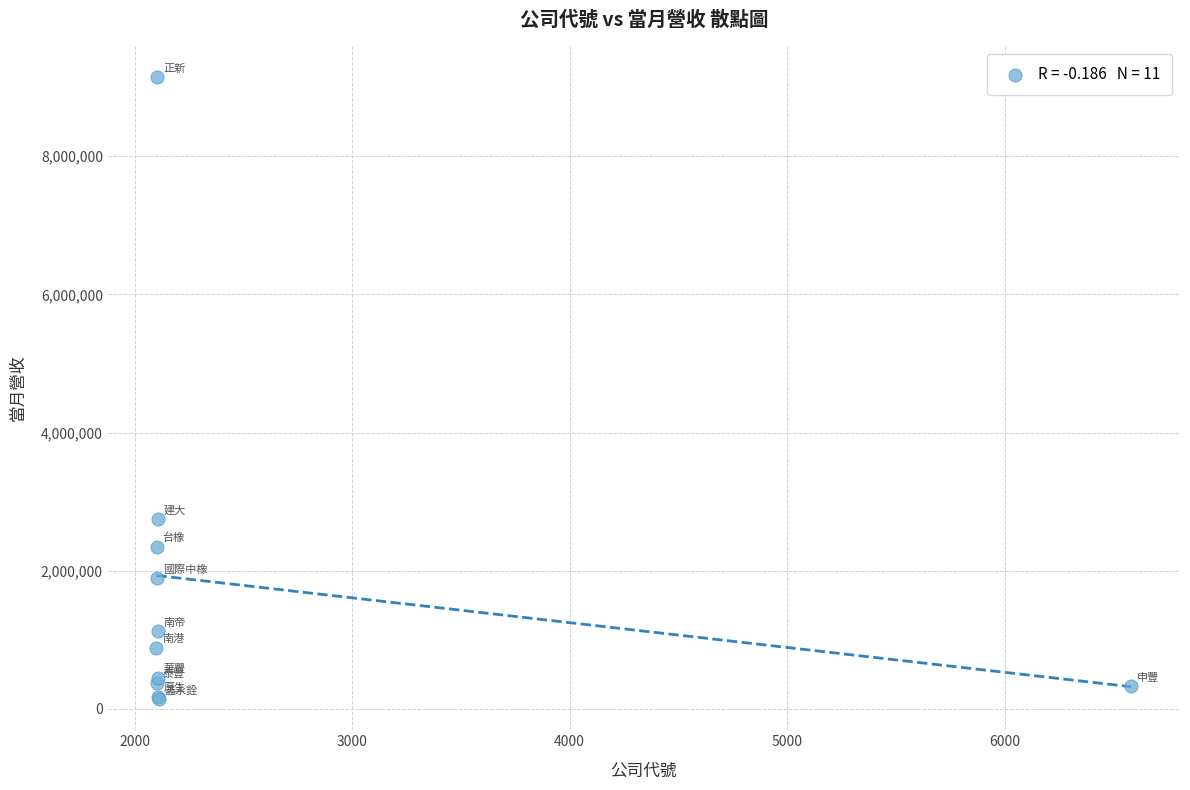

What Y value in the scatter plot is closest to 4640767?

2751715